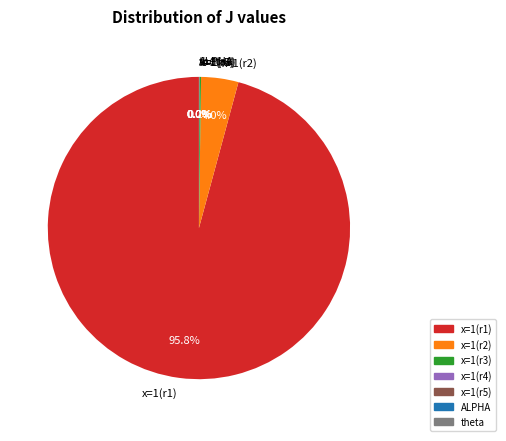

Which slice is the largest?

x=1(r1)